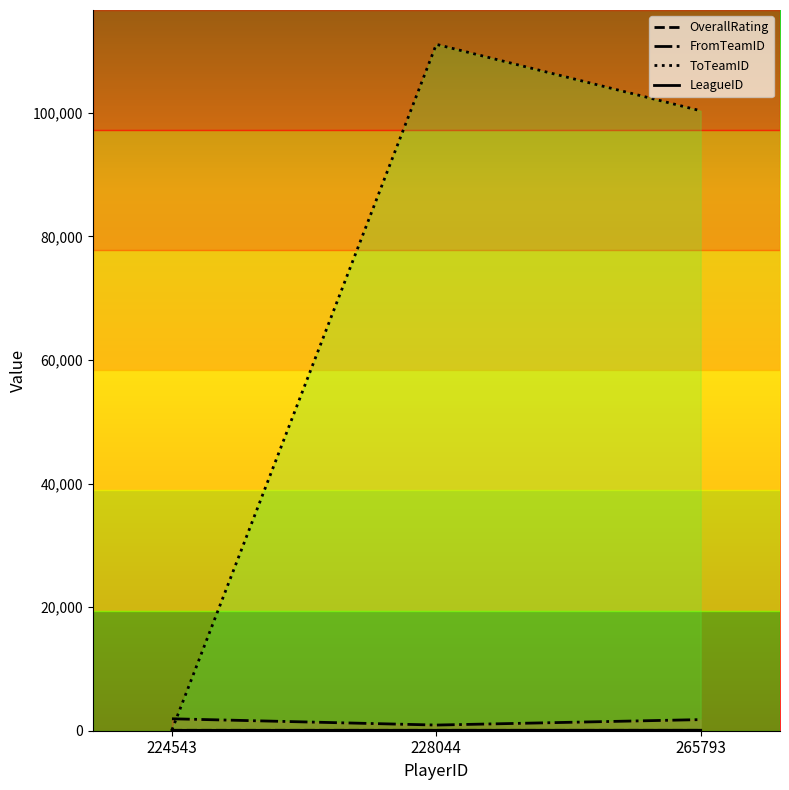

What is the difference between the FromTeamID values at 265793 and 228044?

882